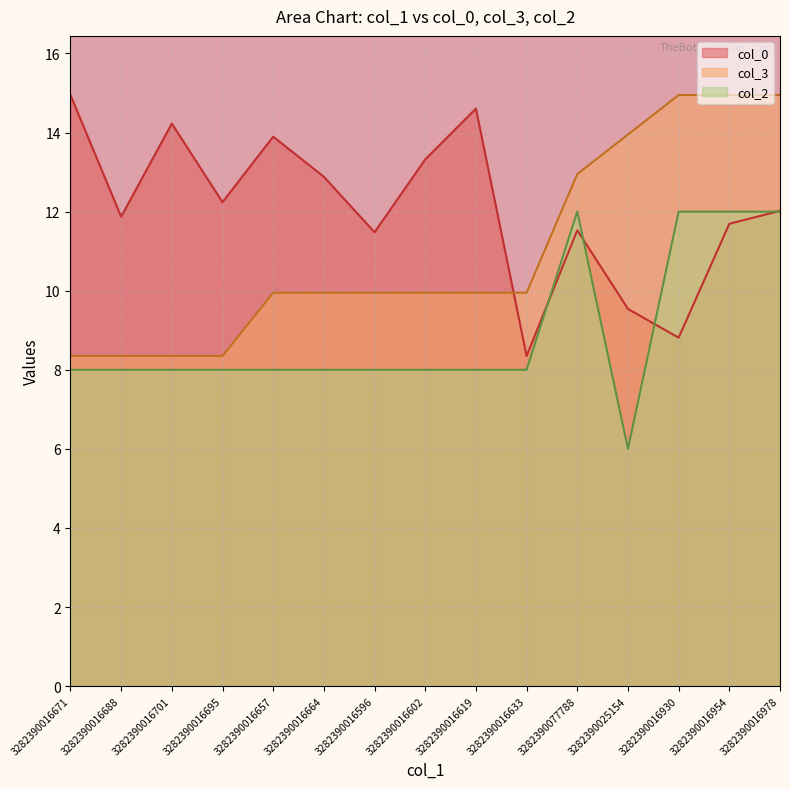

Which series has the largest total across all categories?

col_0